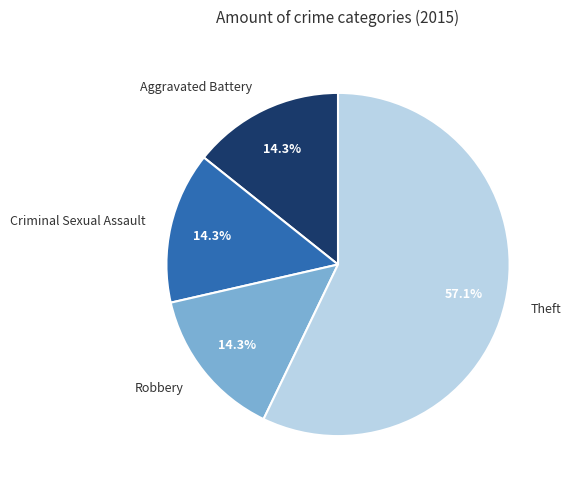

To the nearest percent, what is the average slice percentage?

25%